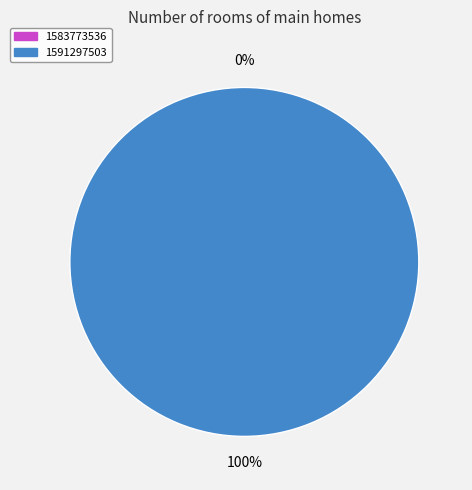

What is the majority slice?

1591297503